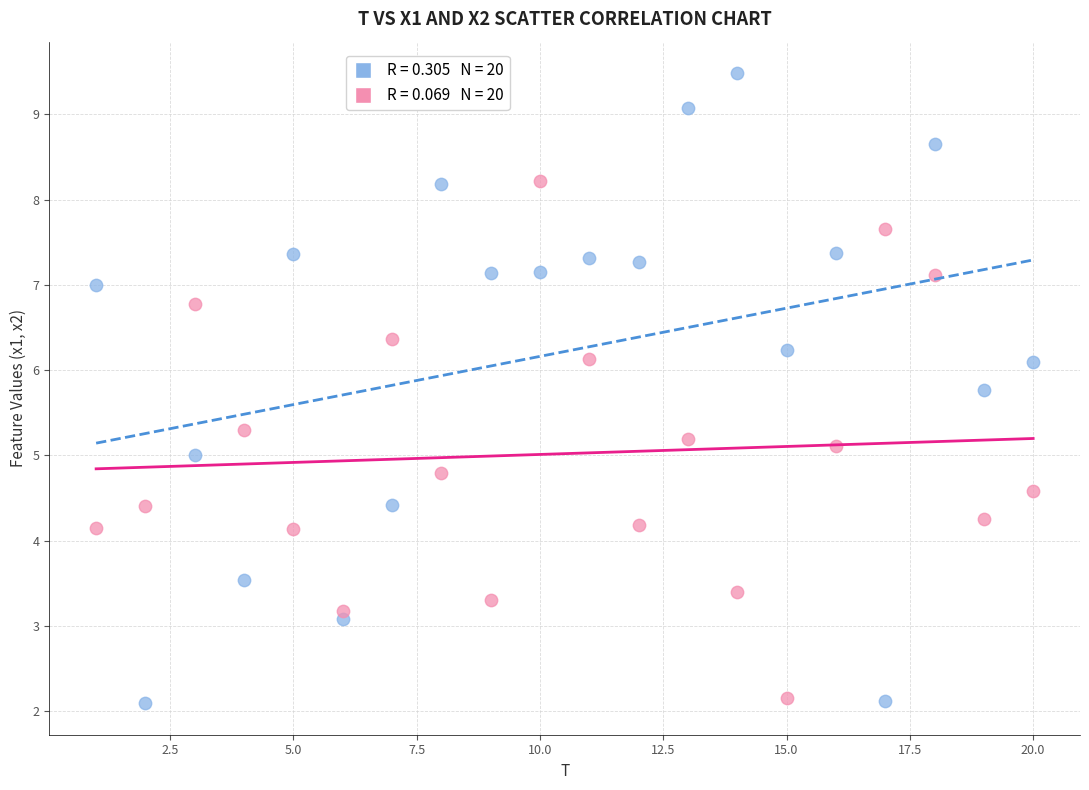

Across all data points, what is the range of Y values (max minus min)?

7.4